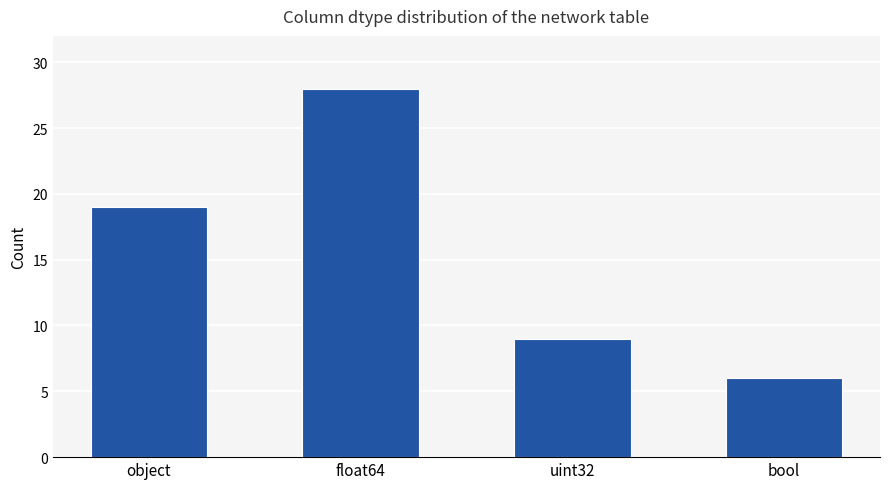

Is it true that the value at object is 19?

True